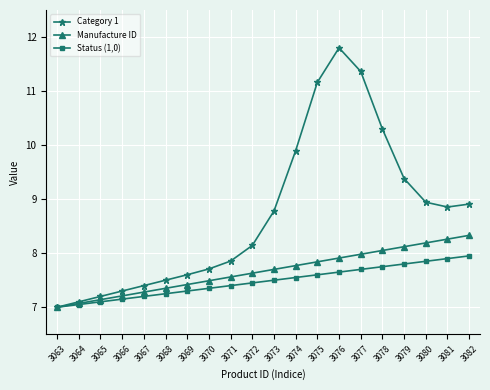

Does the chart display data point markers on the line(s)?

Yes